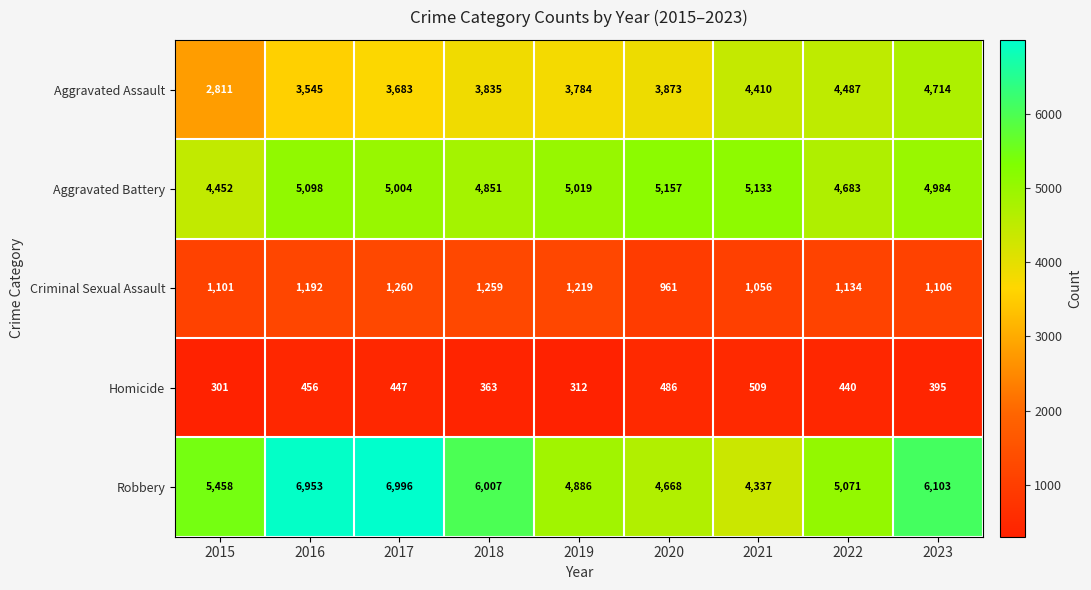

What is the greatest value displayed?

6996